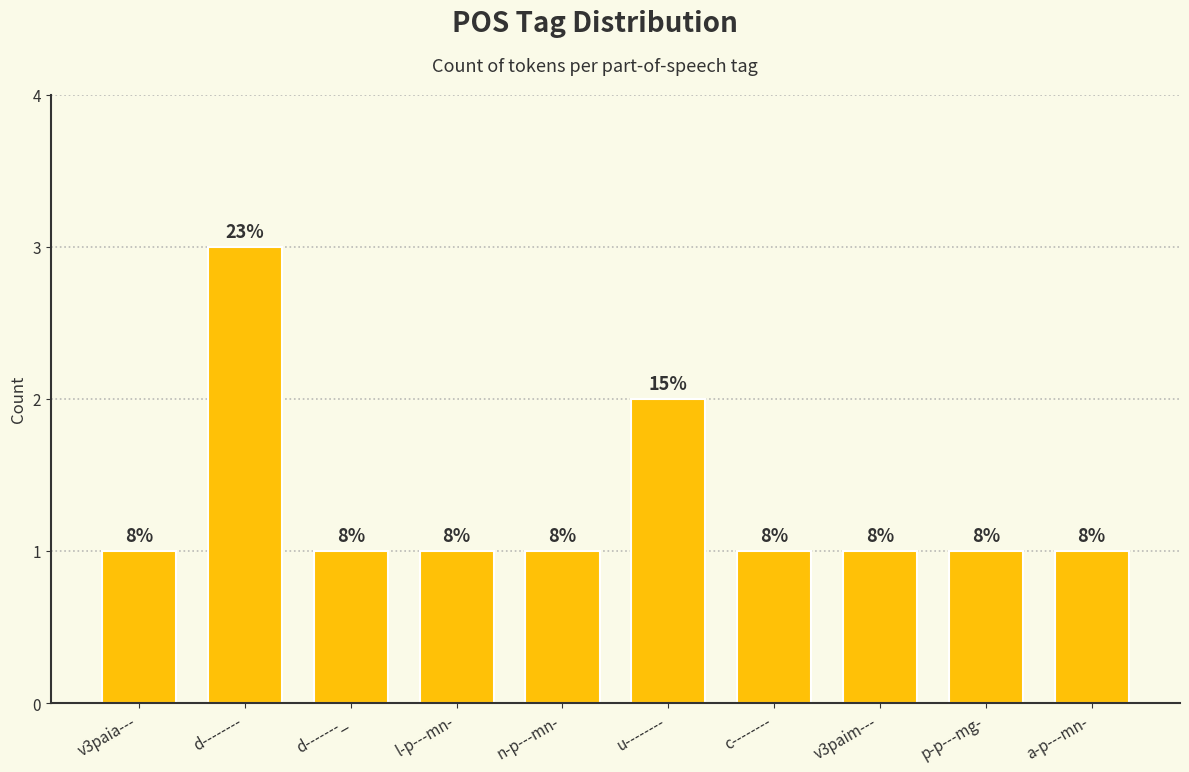

How many bars are there in total?

10